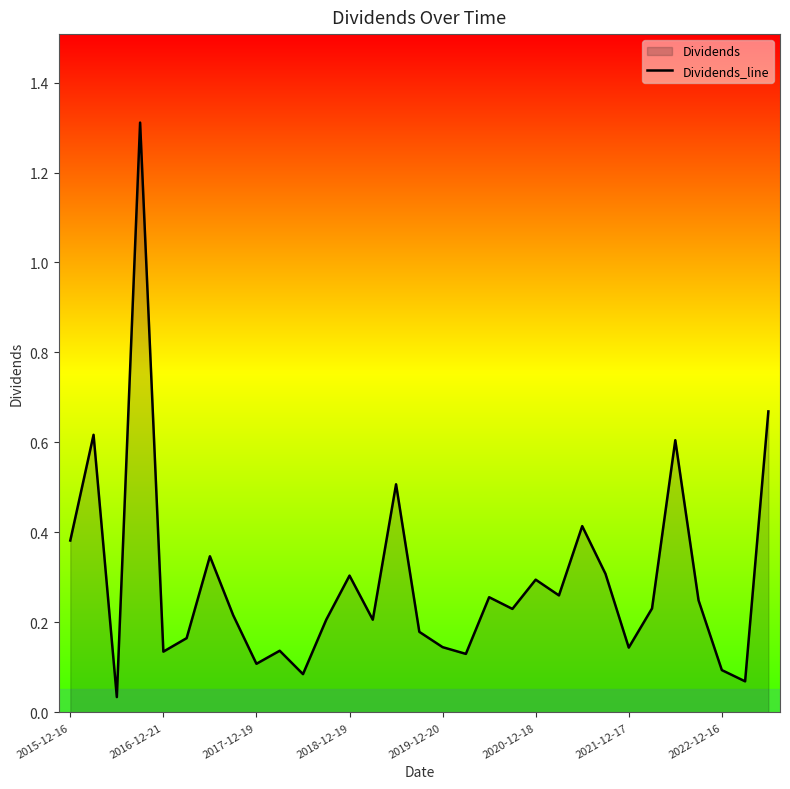

How many points are lower than both their immediate neighbors (excluding endpoints)?

10